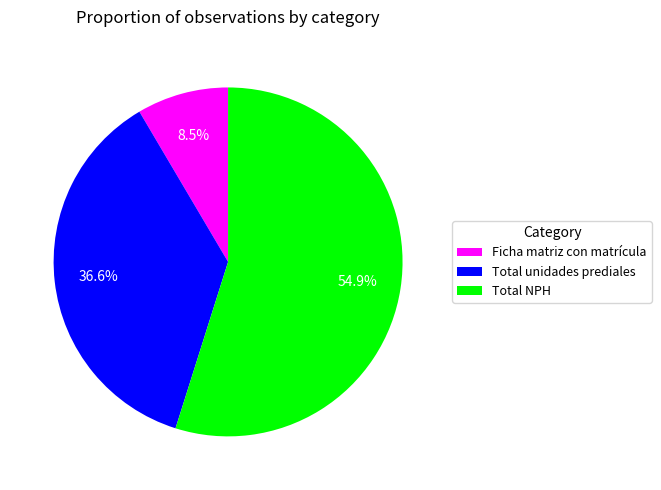

Is there any slice that represents more than half of the pie?

Yes